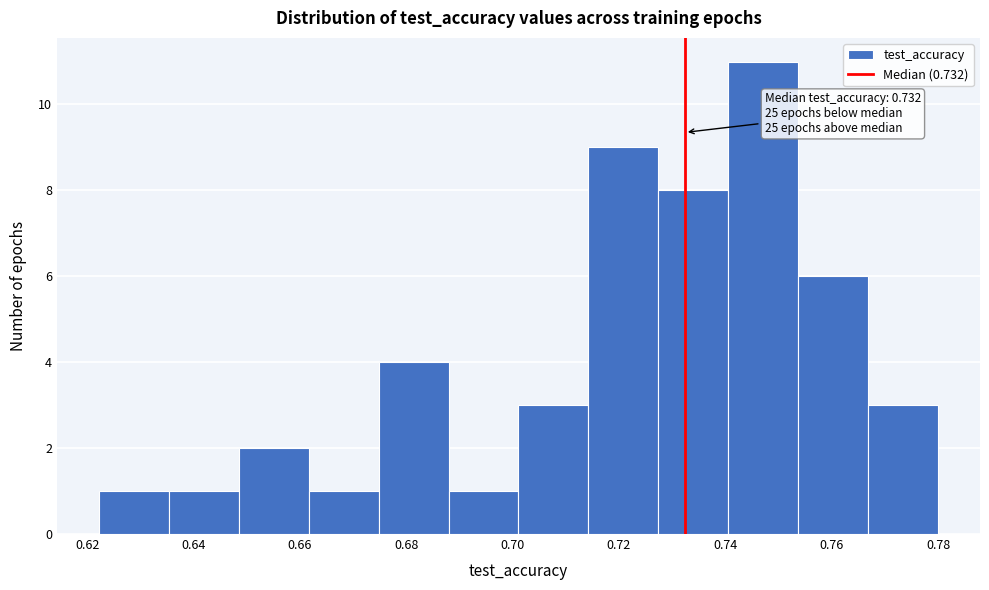

Over which range of the x-axis is the bar tallest?

0.740 to 0.754